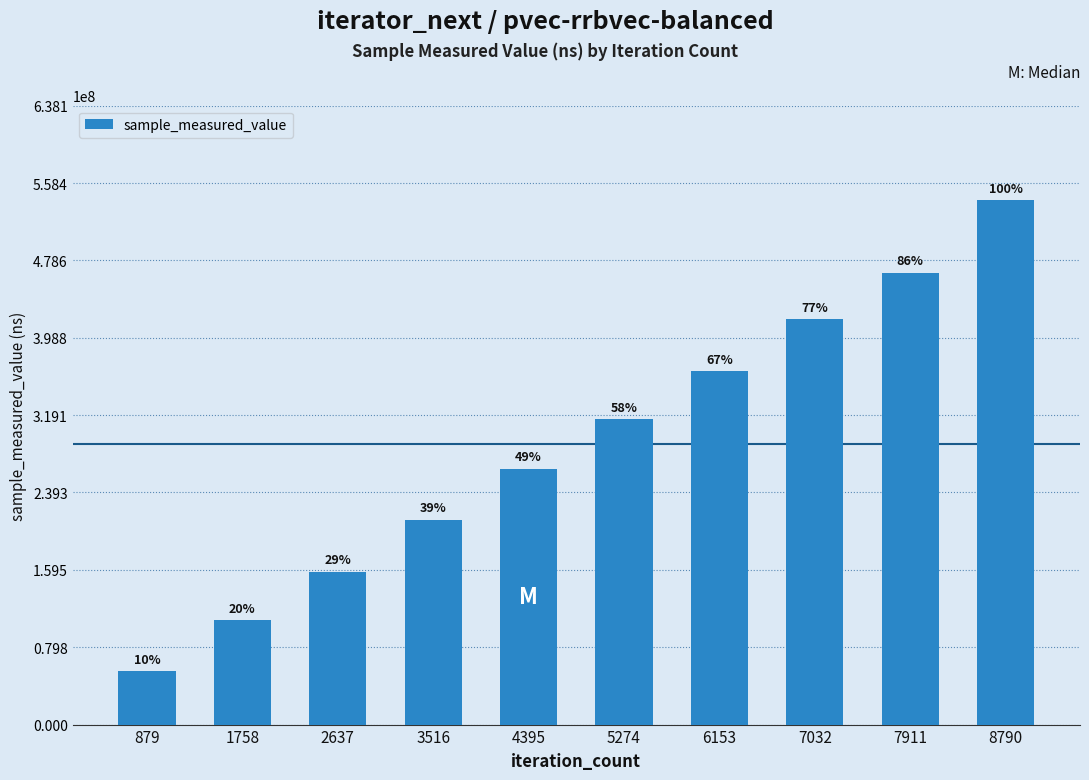

What is the value of the 2nd bar from the left?

107522715